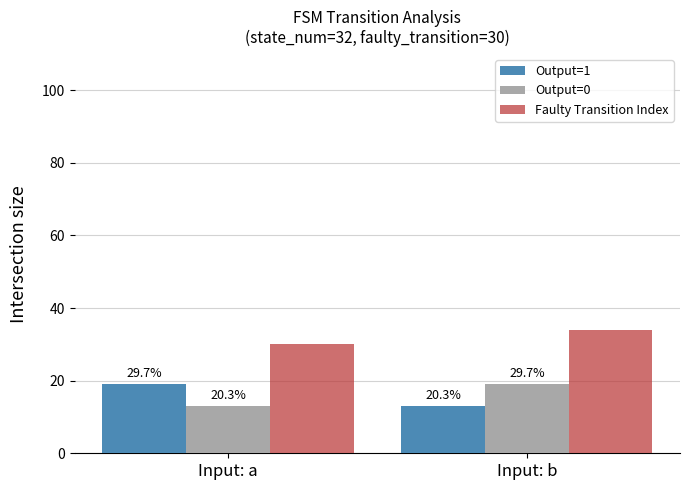

What is the maximum value for Output=0?

19